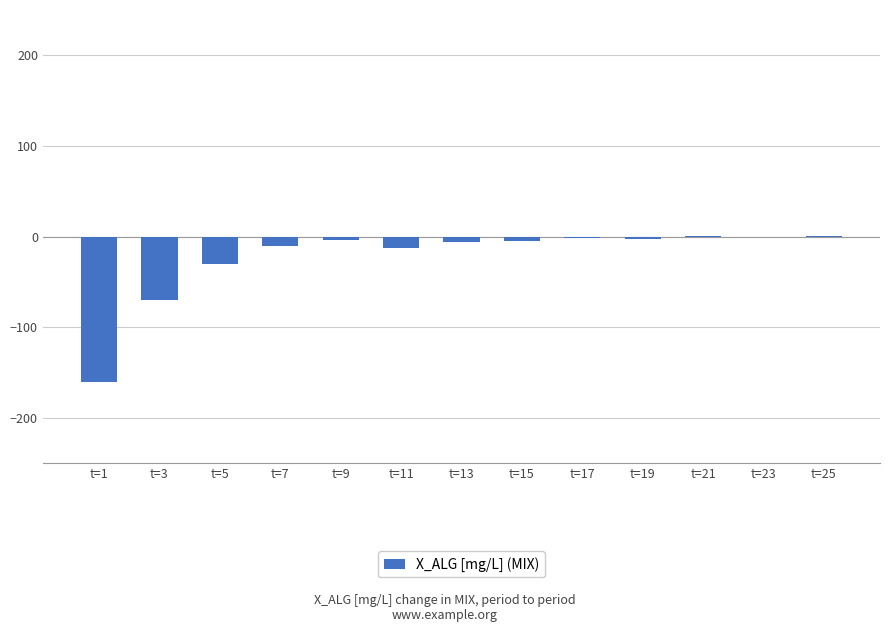

What is the sum of all values?

-299.3